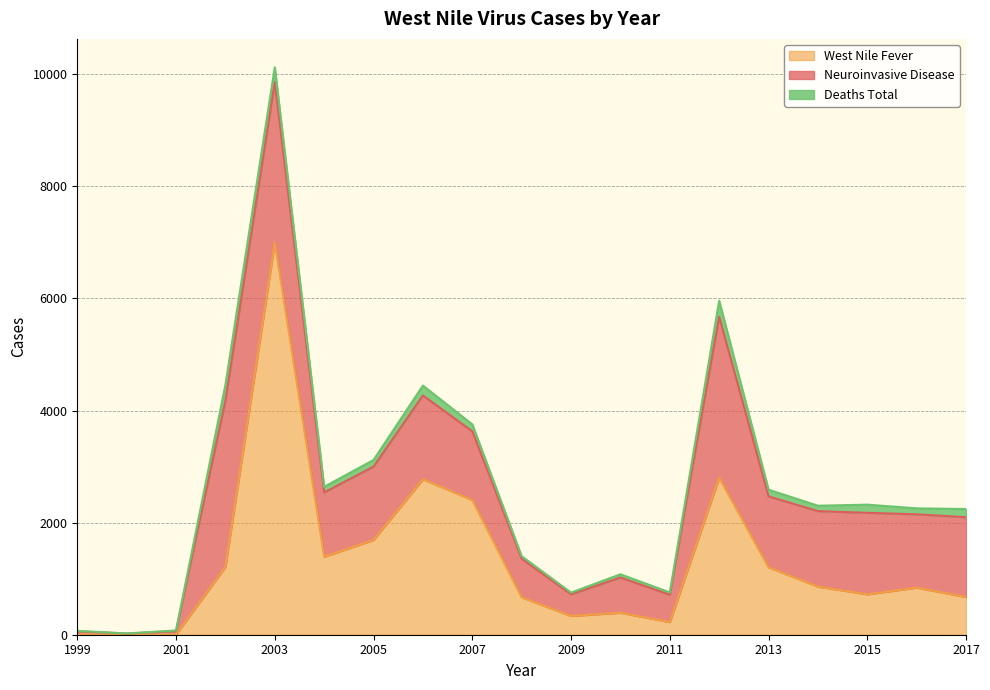

Reading left to right, extract all data points from this chart.

Neuroinvasive_Disease: 59	19	64	2964	2866	1148	1309	1495	1227	689	386	629	486	2873	1267	1347	1455	1309	1425
West_Nile_Fever: 3	2	2	1210	6996	1391	1691	2774	2403	667	334	392	226	2801	1202	858	720	840	672
Deaths_Total: 7	2	10	284	264	100	119	177	124	44	32	57	43	286	119	97	146	106	146